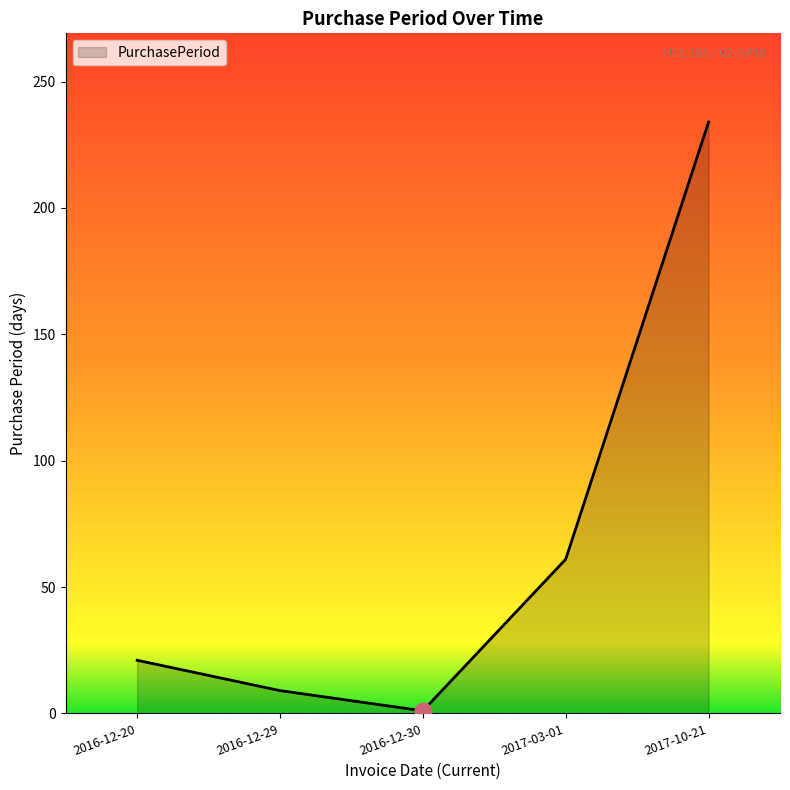

What is the minimum value shown in the chart?

1